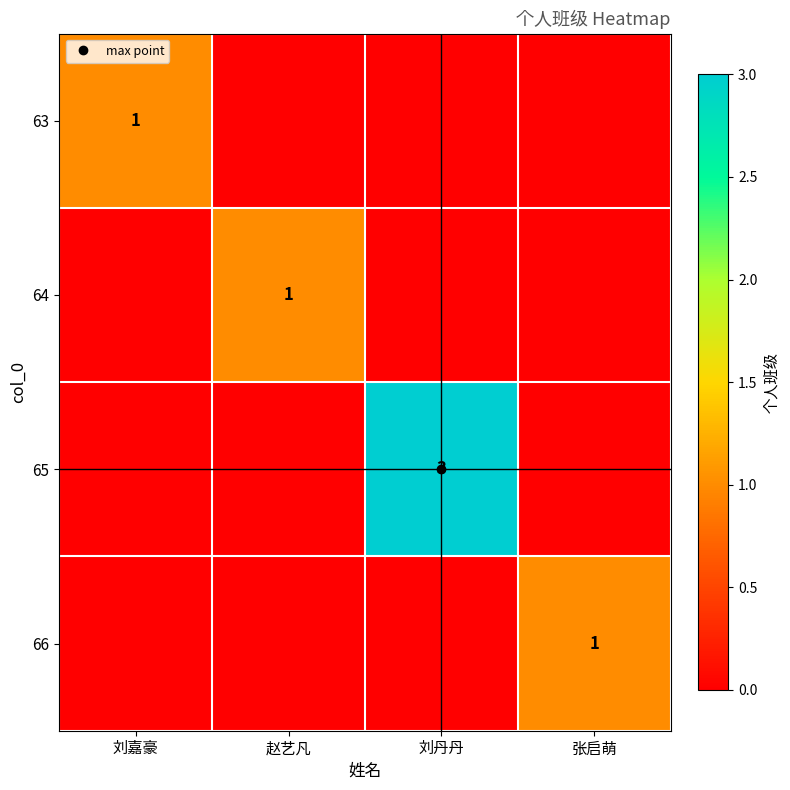

Count the 66 values in the range 0 to 1.

4